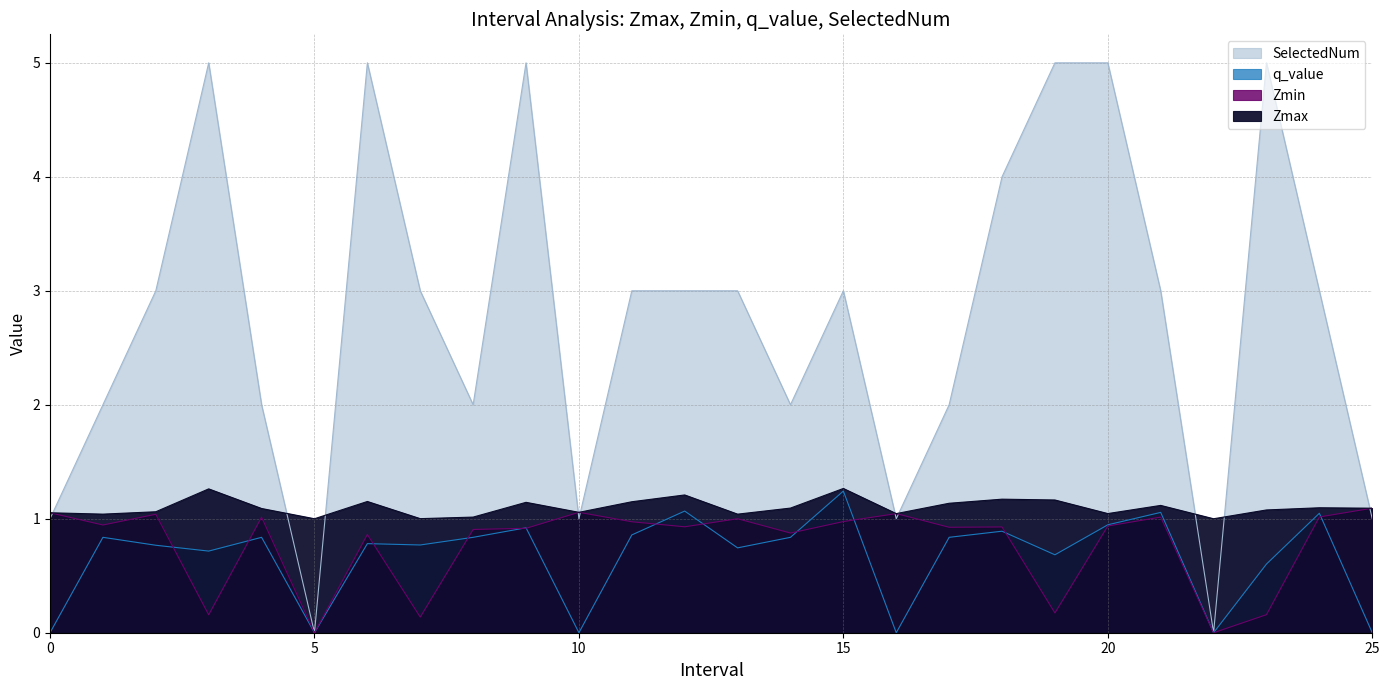

What is the difference between the maximum and second lowest values in the Zmin series?

1.1